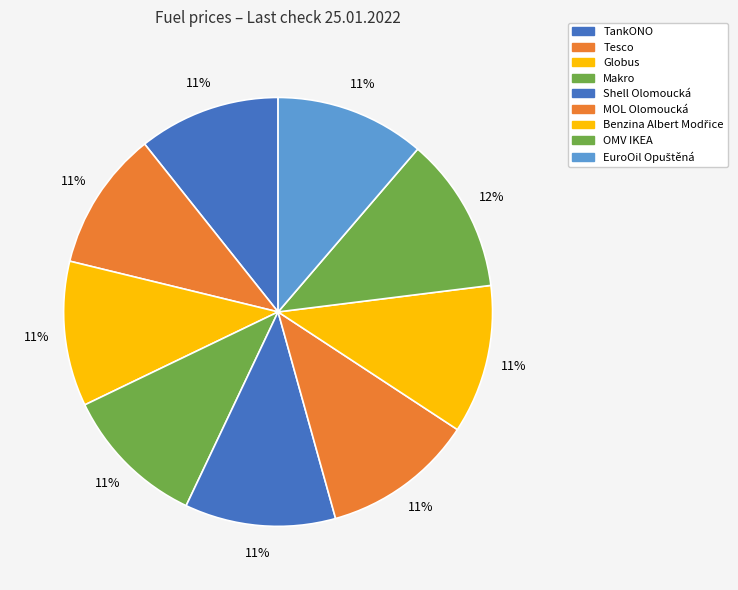

What is the smallest slice in the pie chart?

Tesco